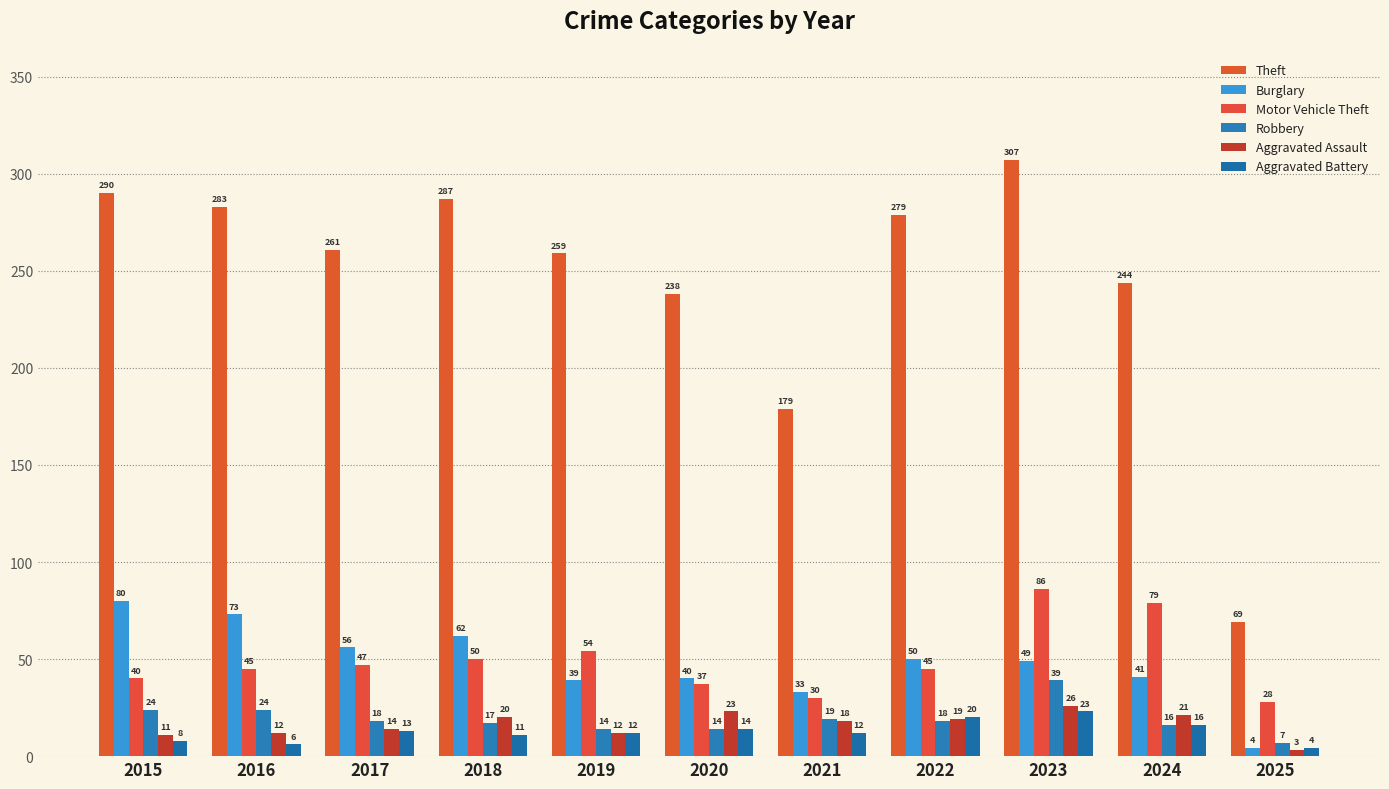

How many values in the Burglary series are below 49?

5